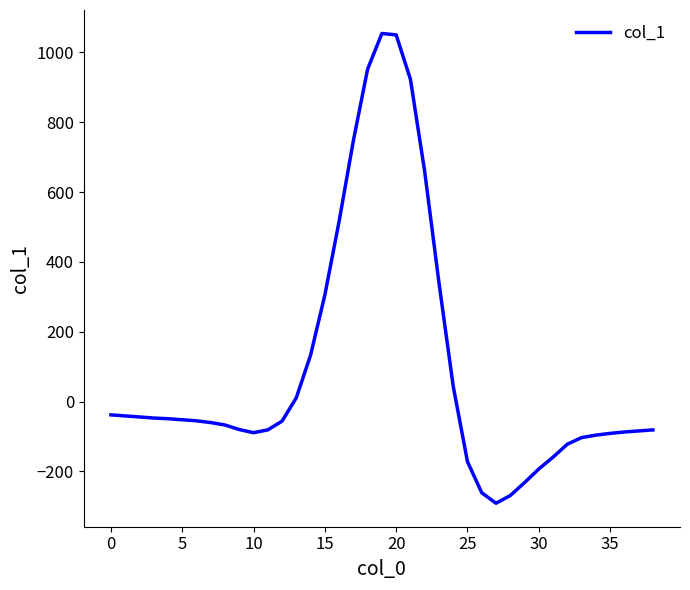

What is the smallest value displayed?

-291